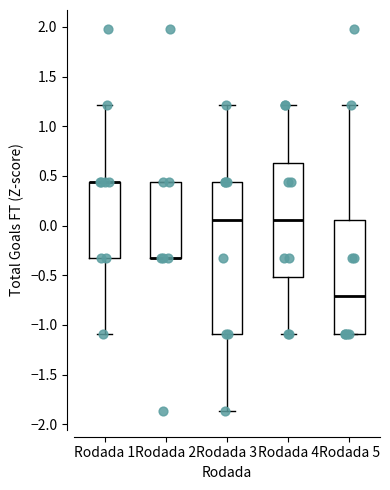

Which box is the tallest, from its lower edge to its upper edge?

Rodada 3